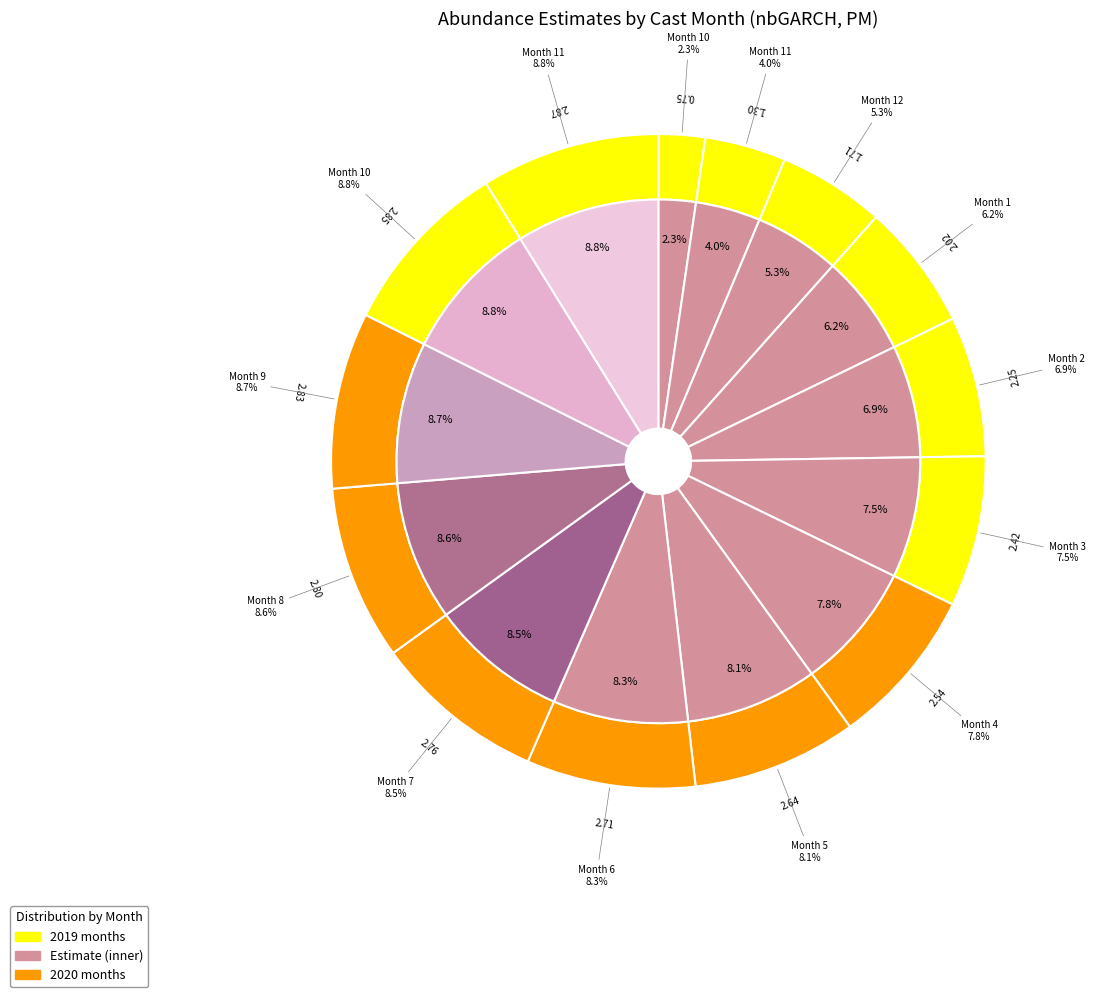

How many segments does this pie chart have?

14